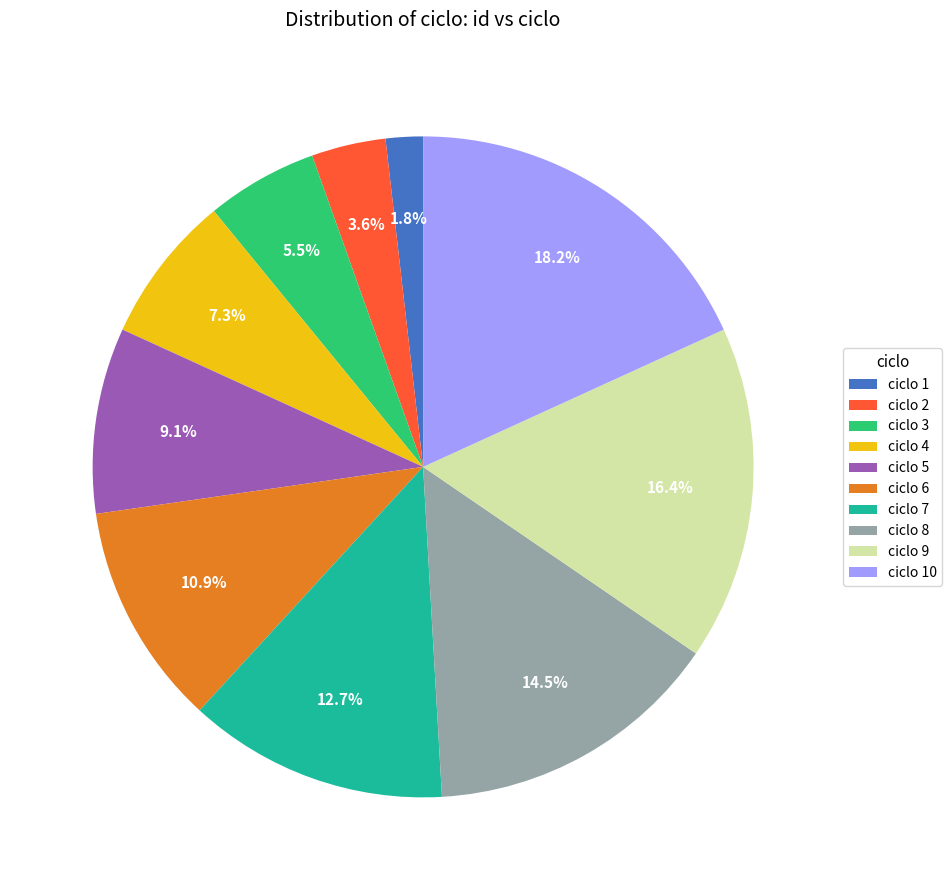

Does any single category account for the majority?

No